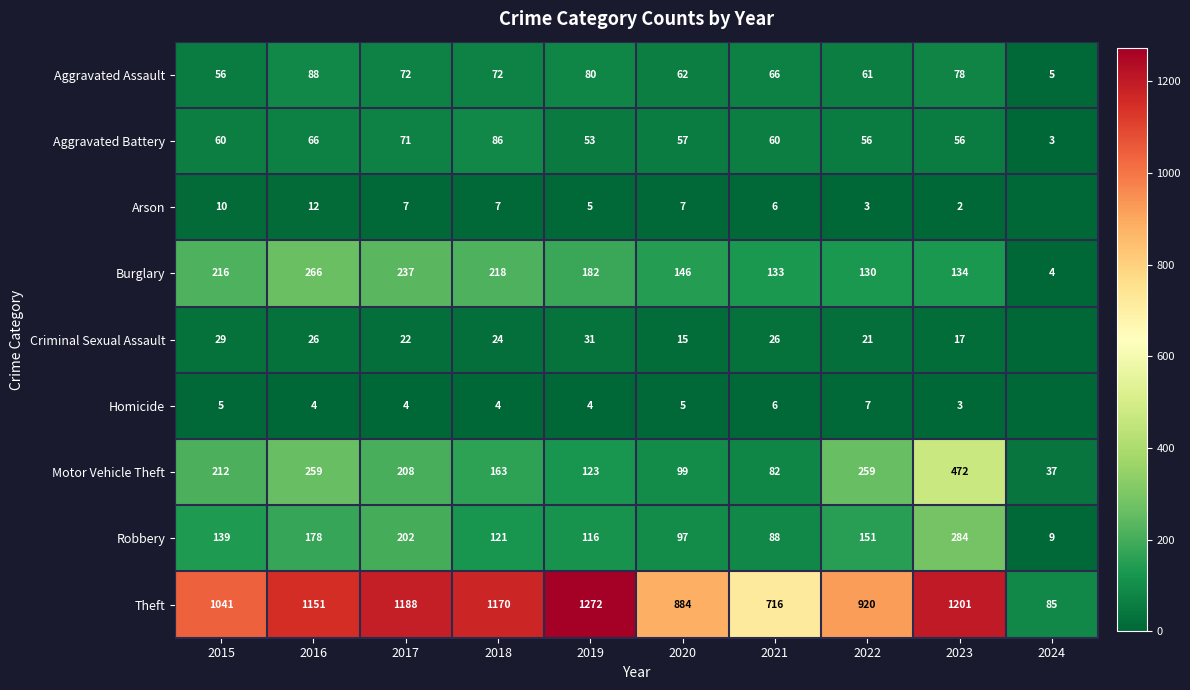

Where is Theft nearest to the value 678?

2021